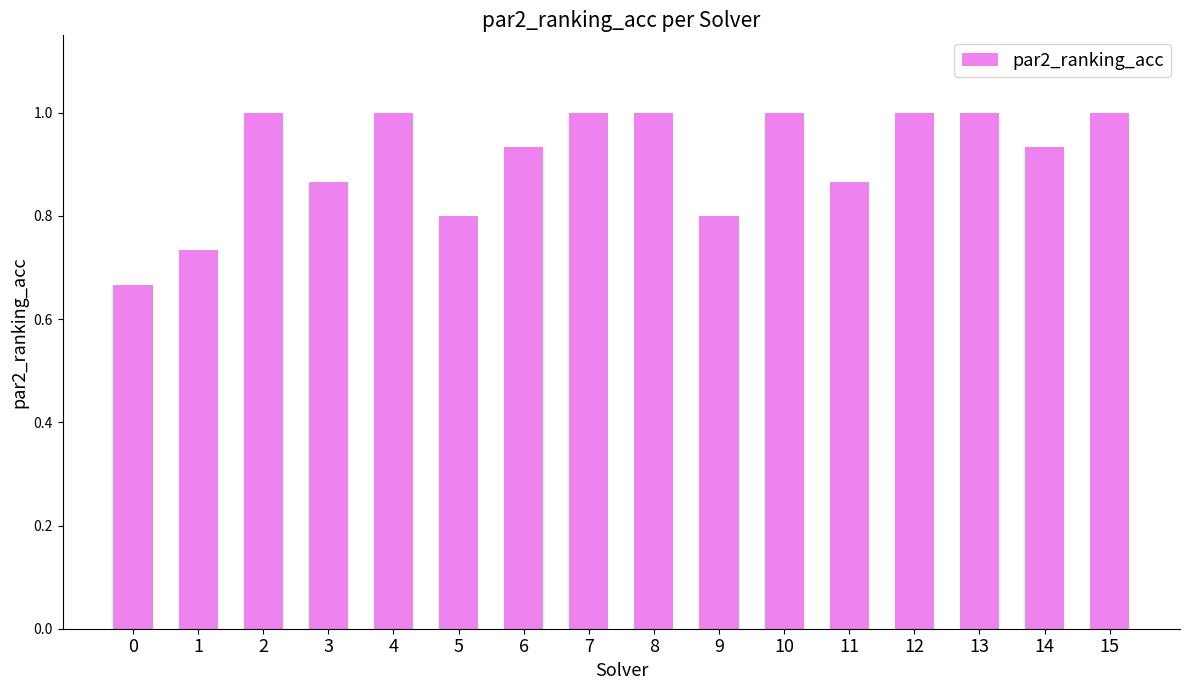

Is it true that the value at 7 is 1.0?

True